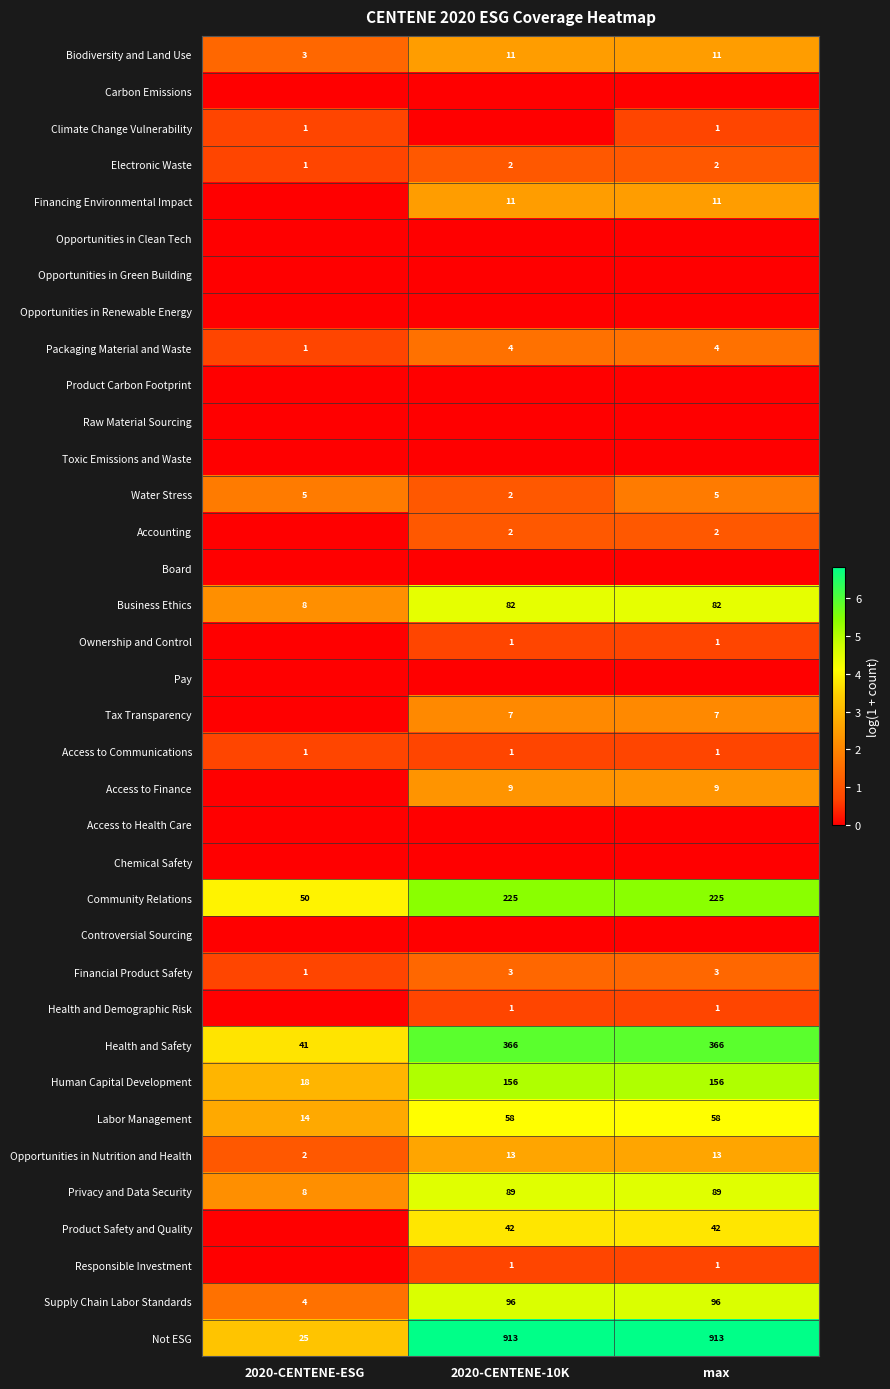

Count the Financial Product Safety values in the range 1 to 3.

3